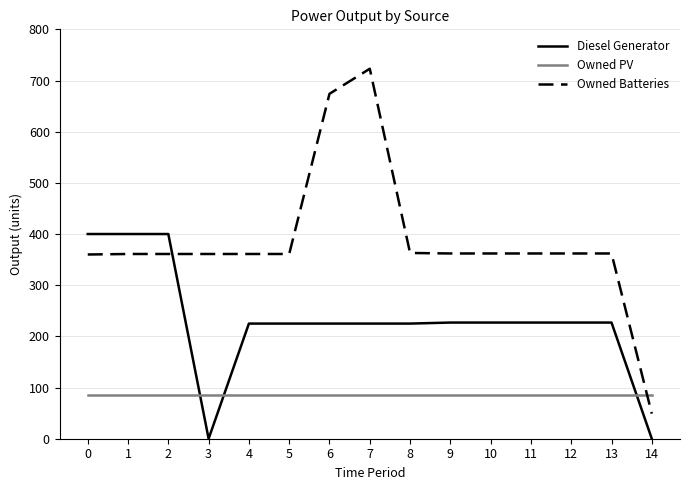

Rank the series by their maximum value, from highest to lowest.

Owned Batteries, Diesel Generator, Owned PV